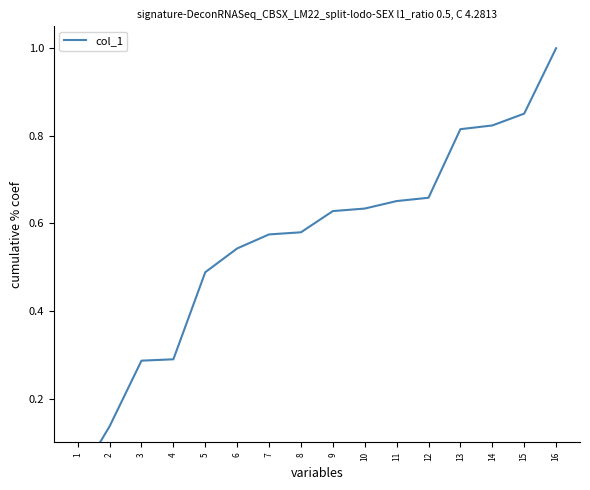

Where is the data nearest to the value 0?

1